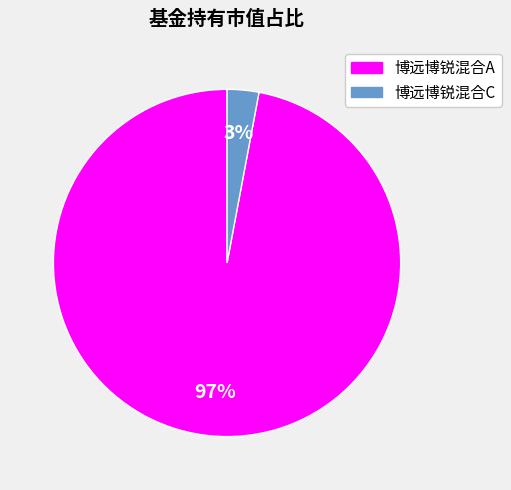

Is the sum of 博远博锐混合A and 博远博锐混合C greater than half?

Yes